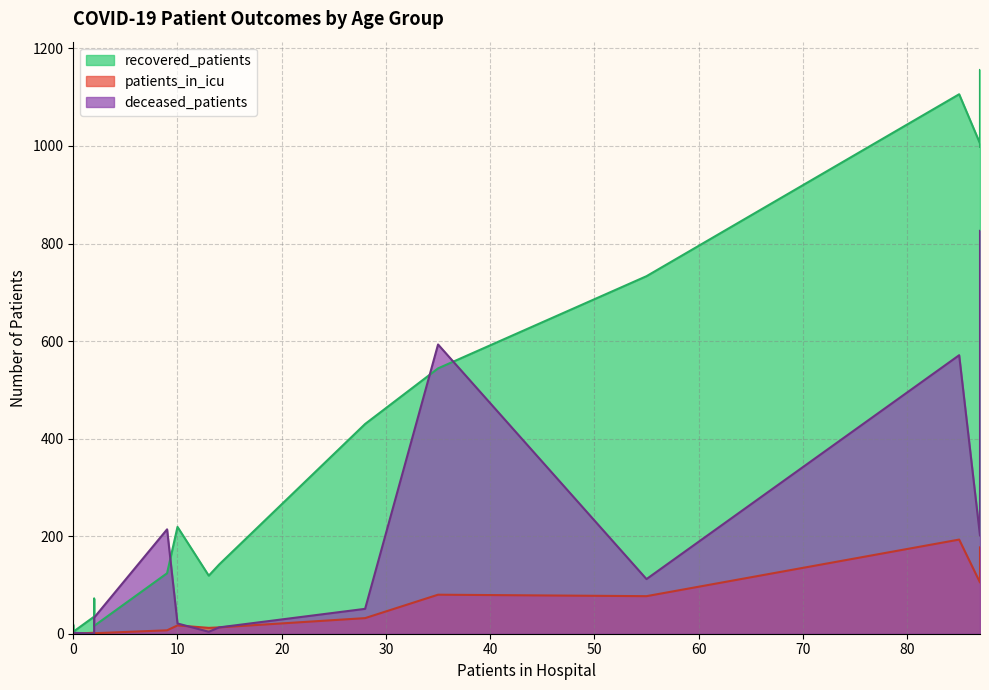

Reading right to left, what are all the values shown in this chart?

recovered_patients: >90=4	85 - 89=16	80 - 84=124	75 - 79=544	70 - 74=998	65 - 69=1106	60 - 64=1156	55 - 59=1005	50 - 54=733	45 - 49=430	40 - 44=219	35 - 39=142	30 - 34=119	25 - 29=72	20 - 24=35	<20=18
patients_in_icu: >90=0	85 - 89=1	80 - 84=7	75 - 79=80	70 - 74=177	65 - 69=193	60 - 64=123	55 - 59=105	50 - 54=77	45 - 49=32	40 - 44=17	35 - 39=13	30 - 34=12	25 - 29=2	20 - 24=2	<20=1
deceased_patients: >90=2	85 - 89=33	80 - 84=214	75 - 79=593	70 - 74=826	65 - 69=571	60 - 64=385	55 - 59=201	50 - 54=112	45 - 49=51	40 - 44=21	35 - 39=13	30 - 34=4	25 - 29=4	20 - 24=0	<20=2